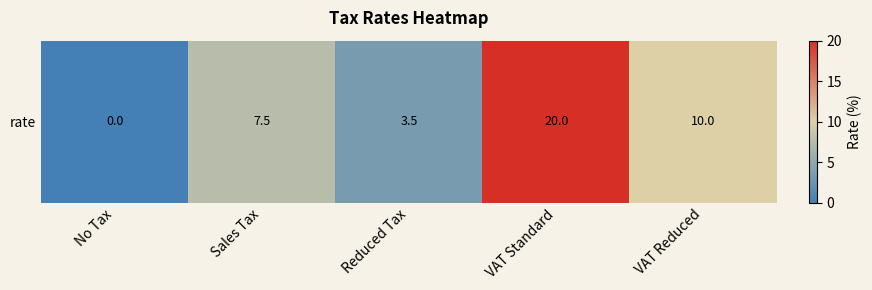

What is the difference between the values at VAT Reduced and Reduced Tax?

6.5